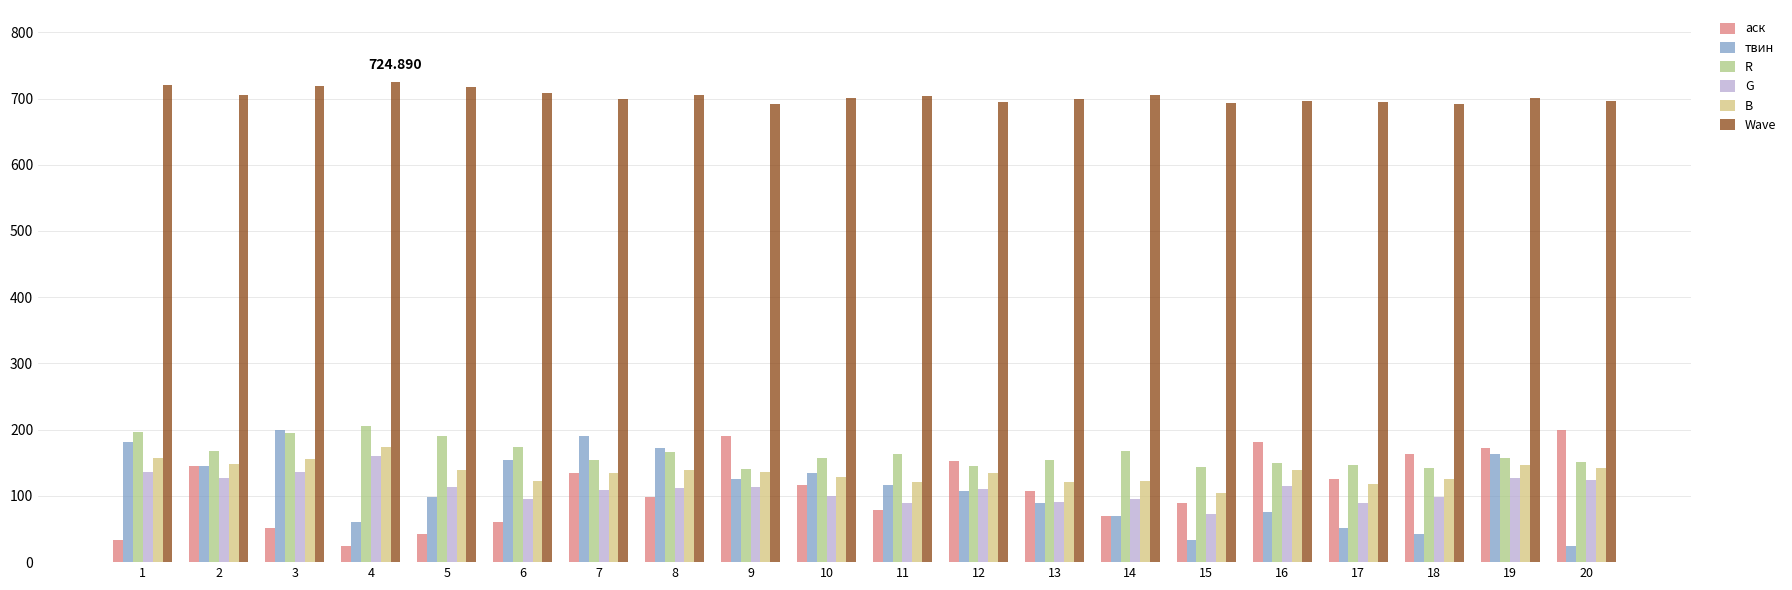

Which series has the largest total across all categories?

Wave